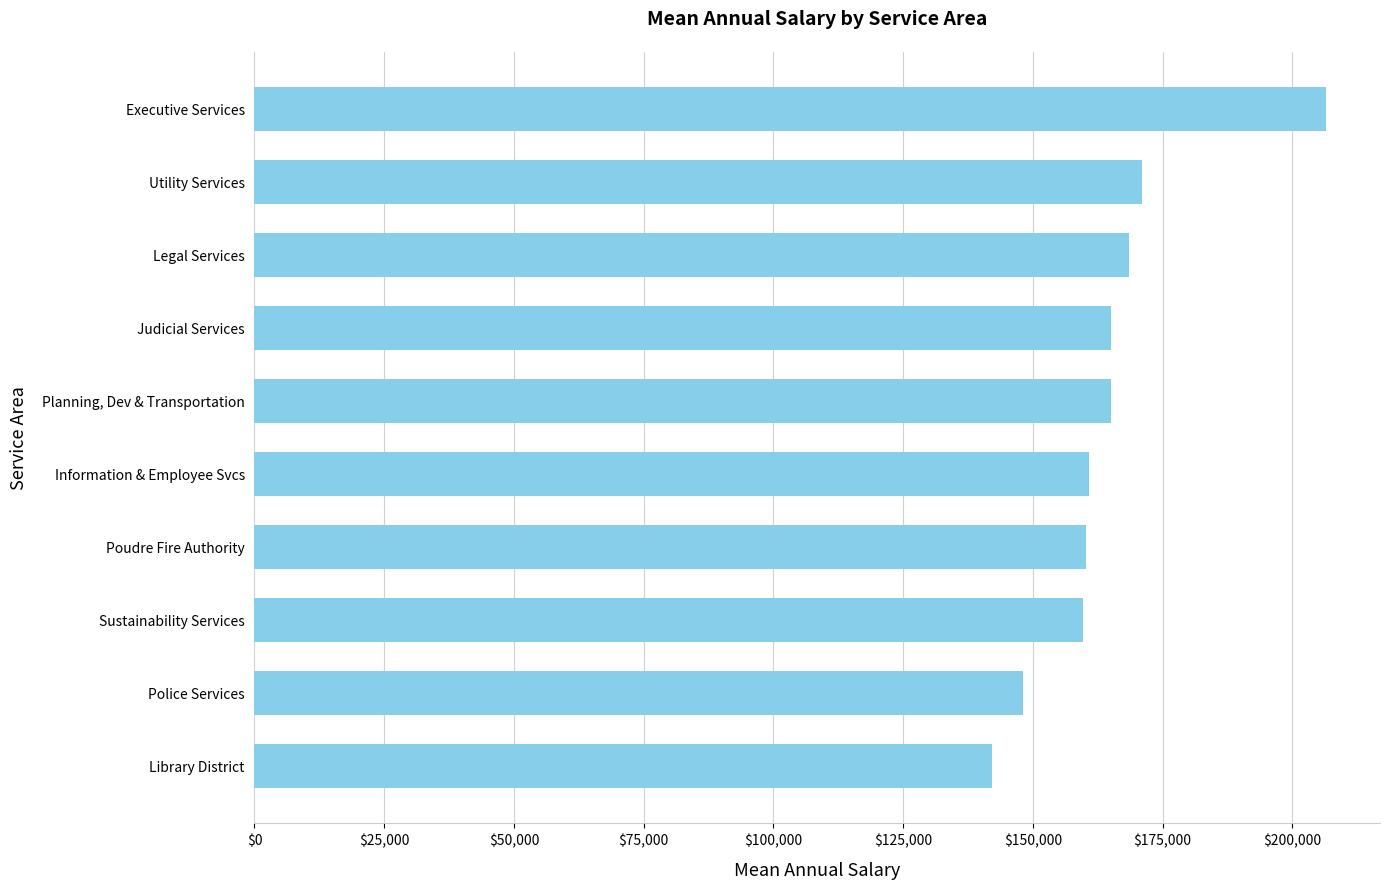

How many data points are less than 164999?

5